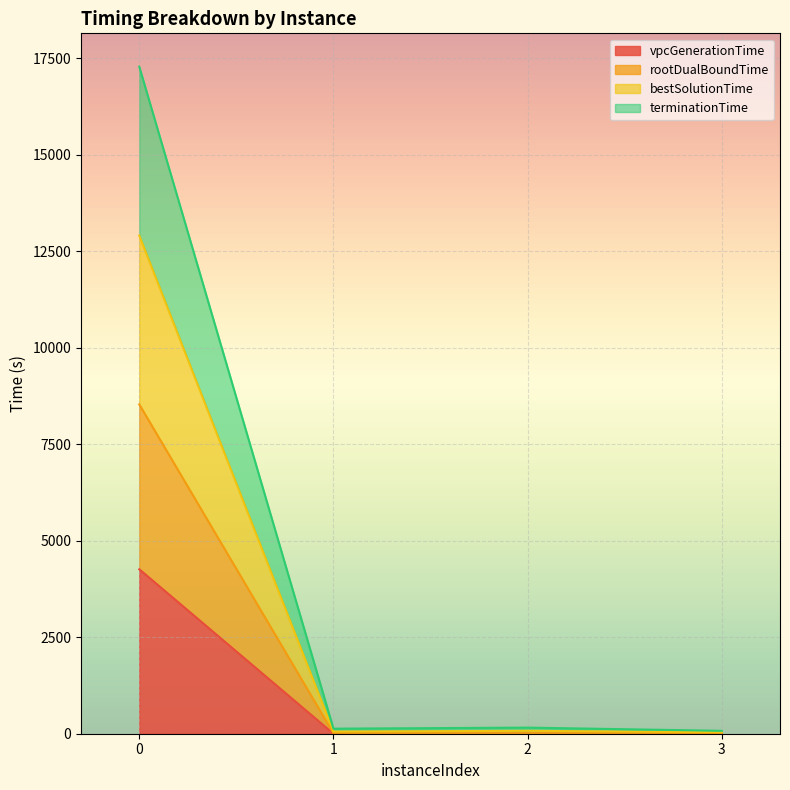

What is the difference between the maximum and second lowest values in the vpcGenerationTime series?

4260.3